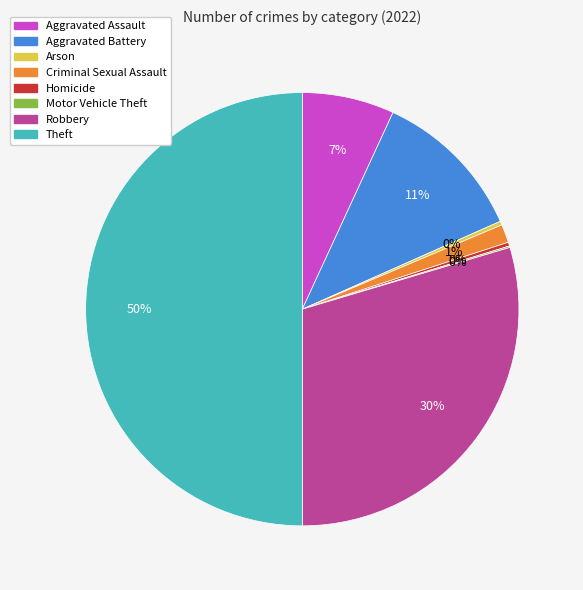

To the nearest percent, what portion does Aggravated Assault represent?

7%